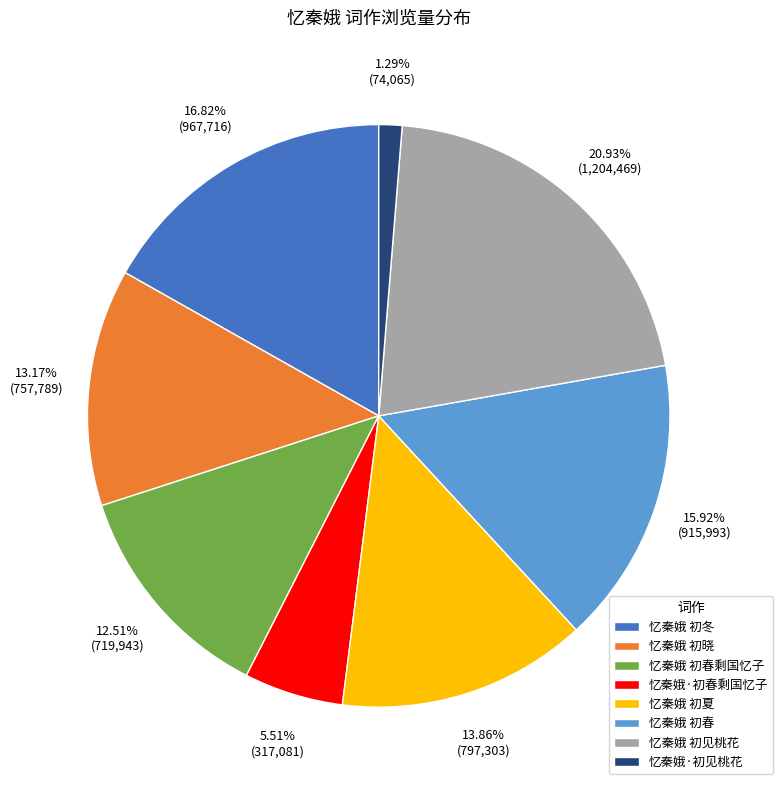

Between 忆秦娥 初春剩国忆子 and 忆秦娥 初春, which is larger?

忆秦娥 初春